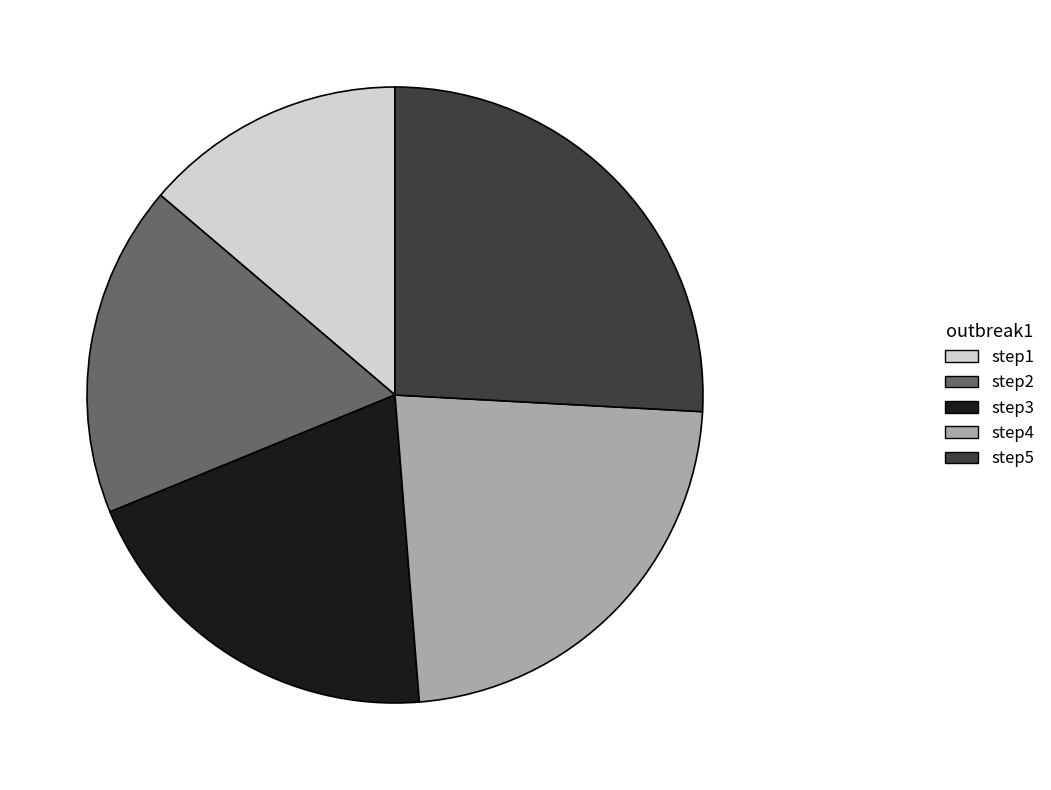

Which slice is the smallest?

step1